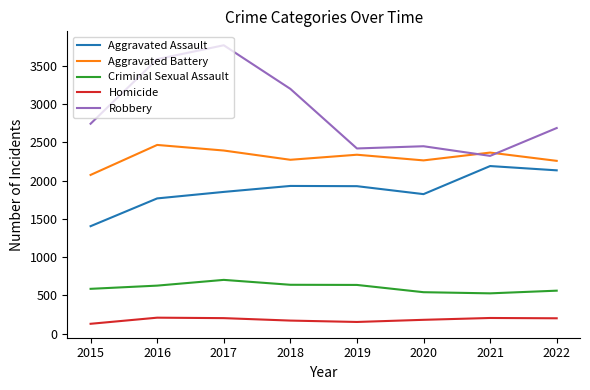

At which category is the sum across all series the highest?

2017